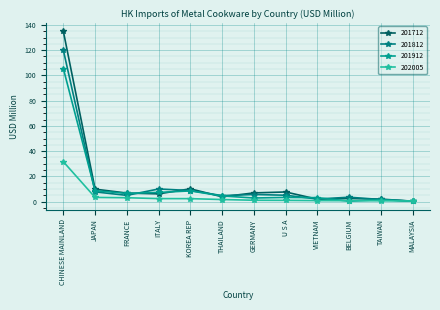

What is the difference between the highest and lowest values at TAIWAN?

1.3